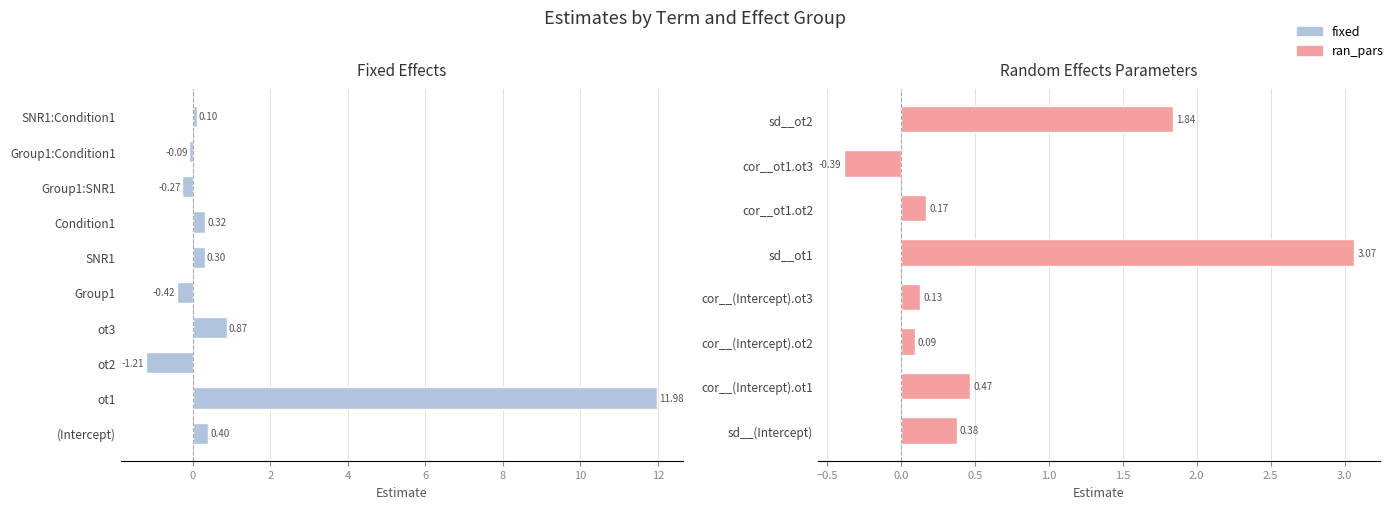

The value at SNR1 is 0.1. True or false?

False